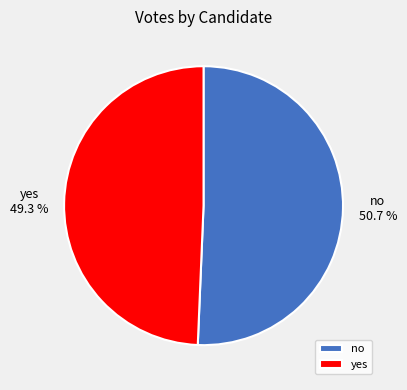

Which slice is the largest?

no